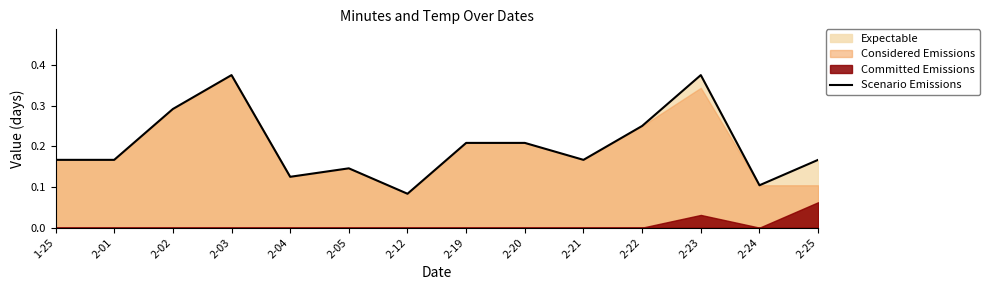

Is it true that the value at 2-21 is 0.1?

False